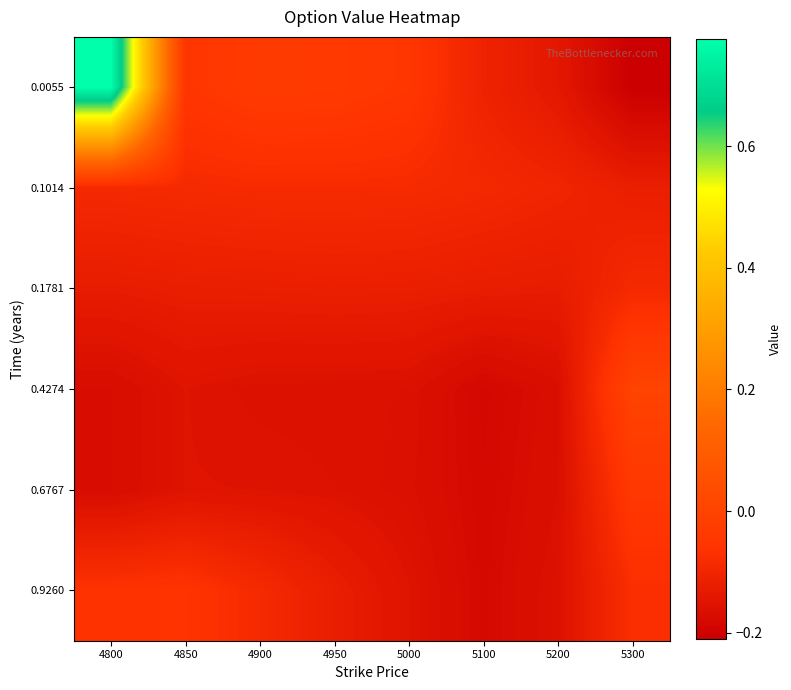

Between 5000 and 4850, which is larger?

5000